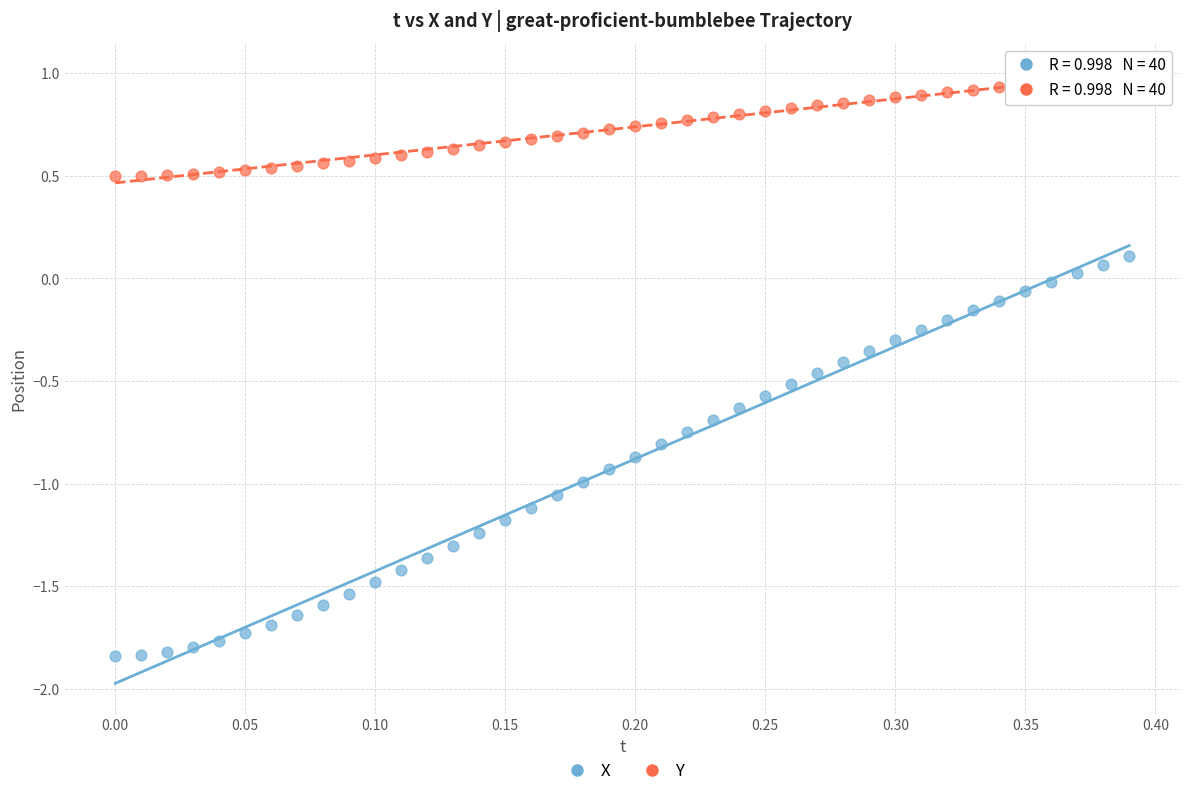

What is the X range (max minus min) for the scatter plot?

0.4